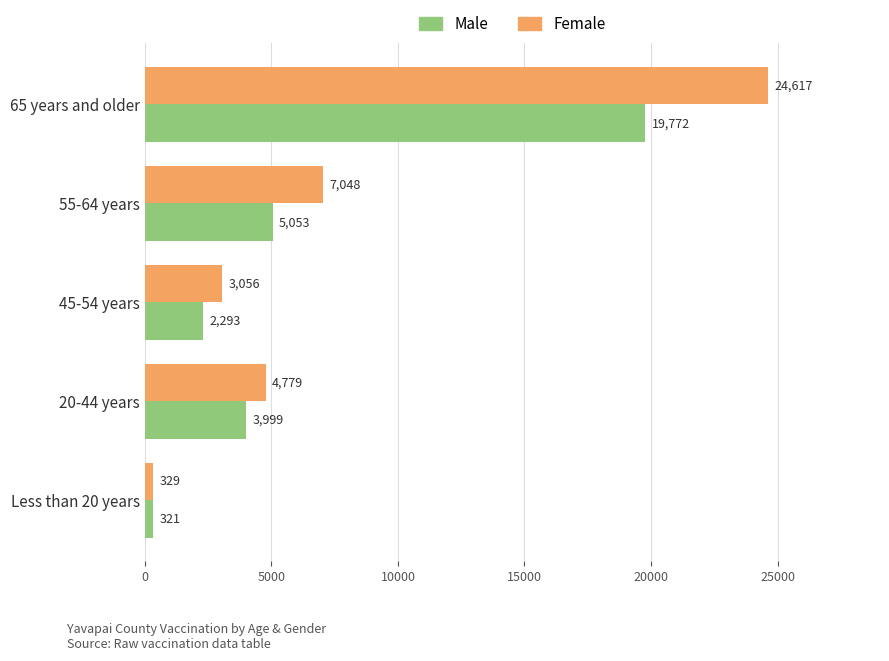

How many data points in Male are less than 3999?

2